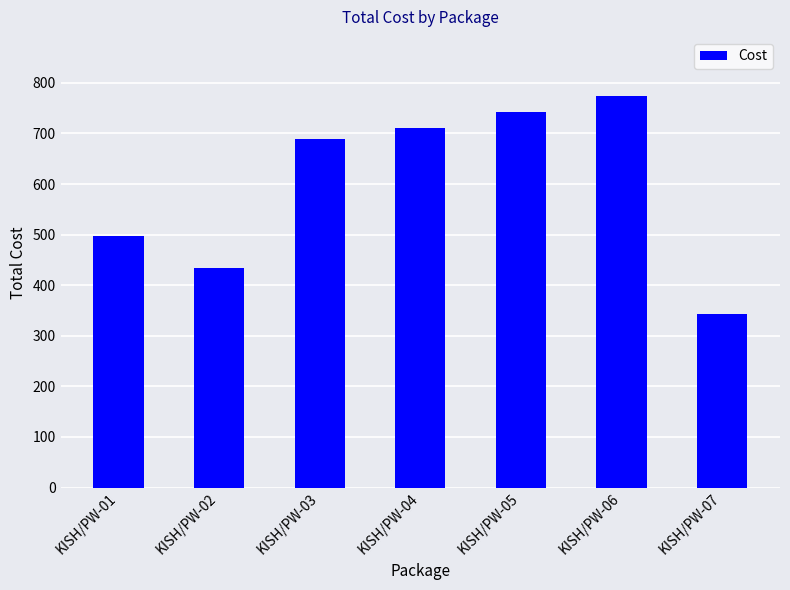

How many series are shown in this chart?

1